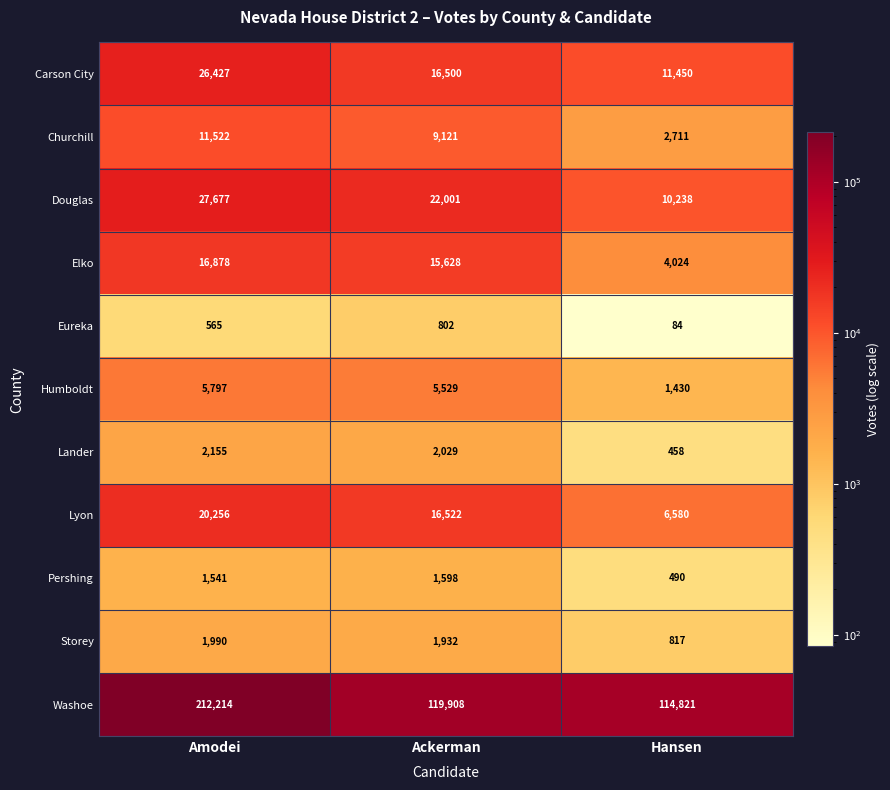

The Washoe series shows 119908 at Ackerman. True or false?

True